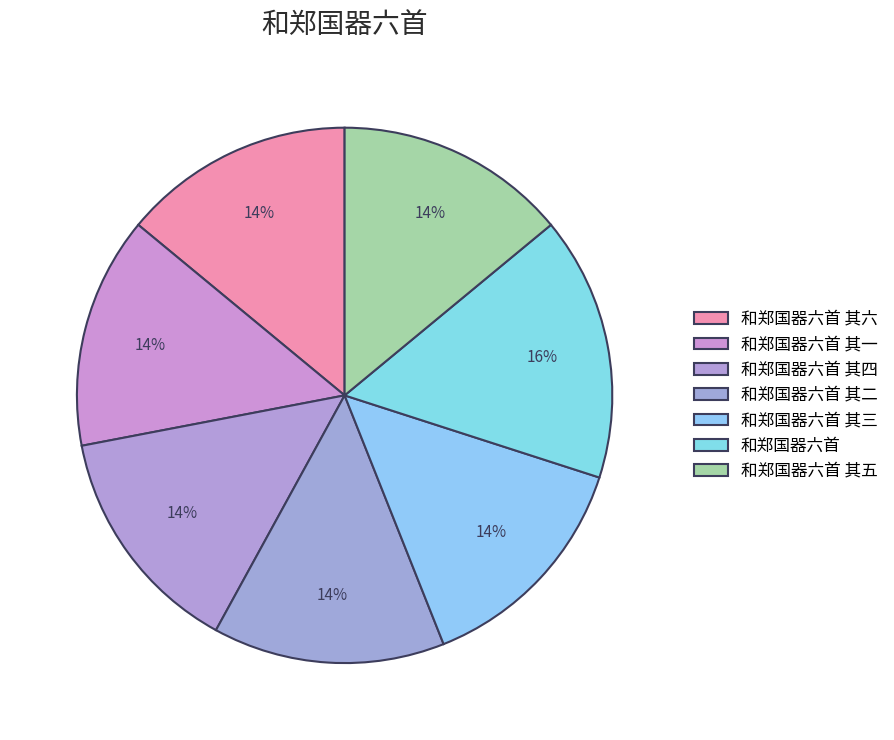

Do 和郑国器六首 其二 and 和郑国器六首 其五 together represent more than half of the pie?

No